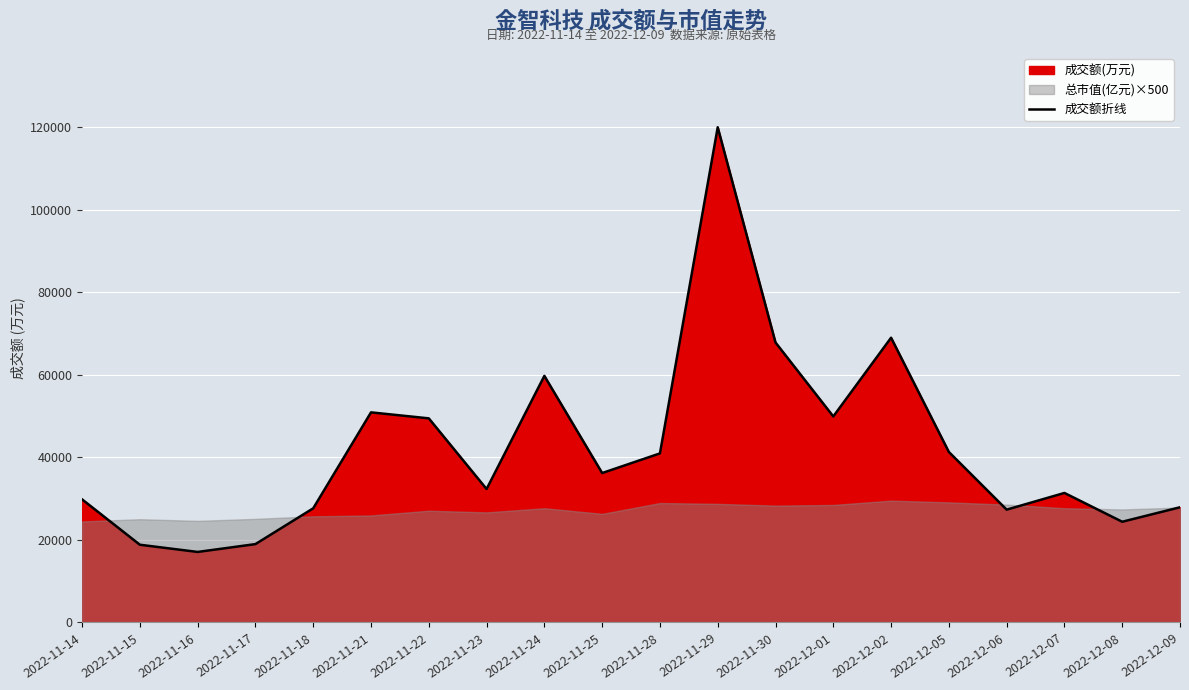

What is the value of the 17th point from the left?

27337